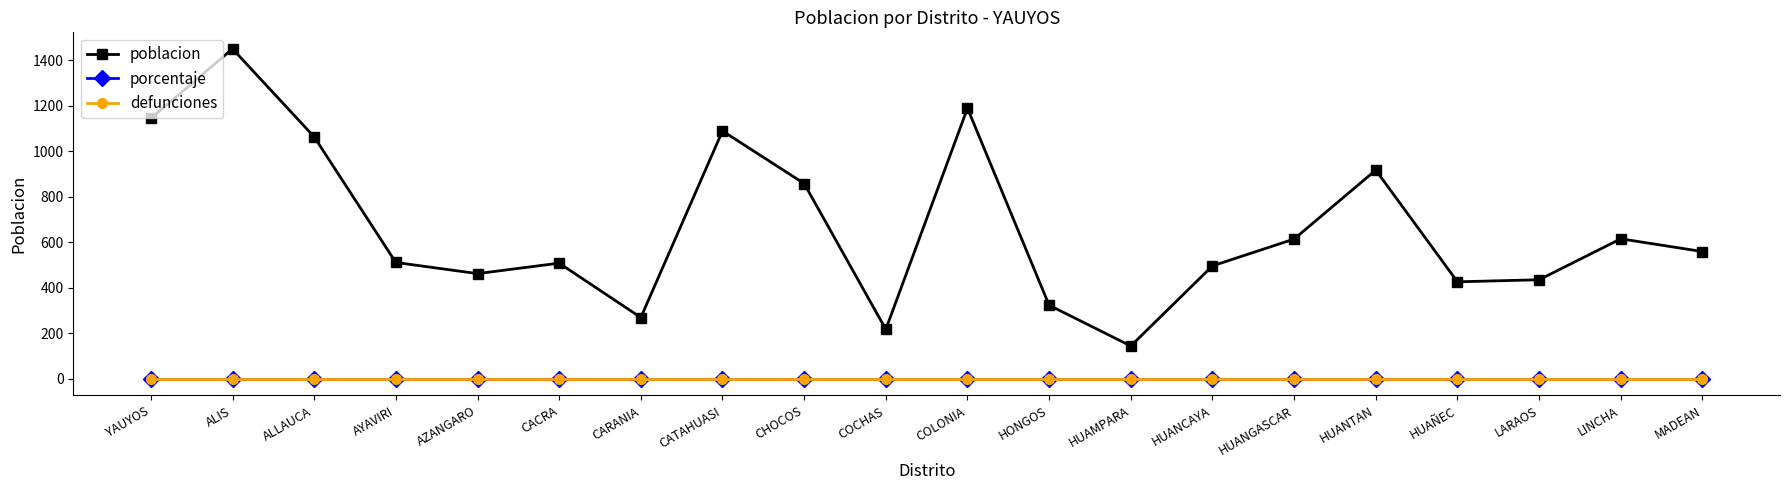

What is the sum of all poblacion values?

13309